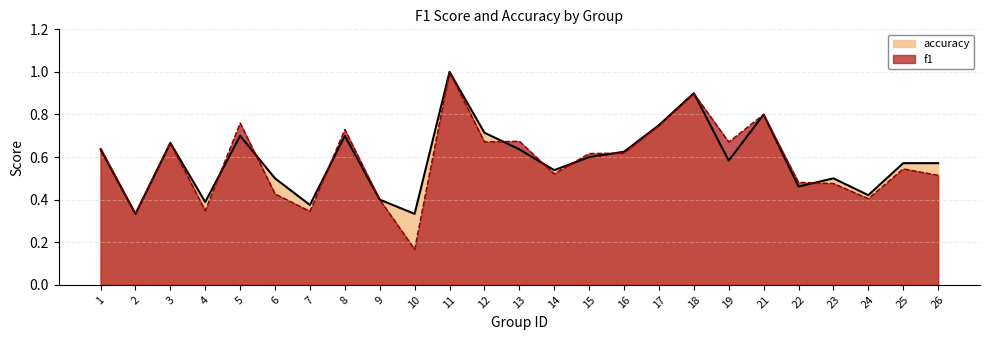

What is the value of the f1 point at the 13th from the left?

0.7